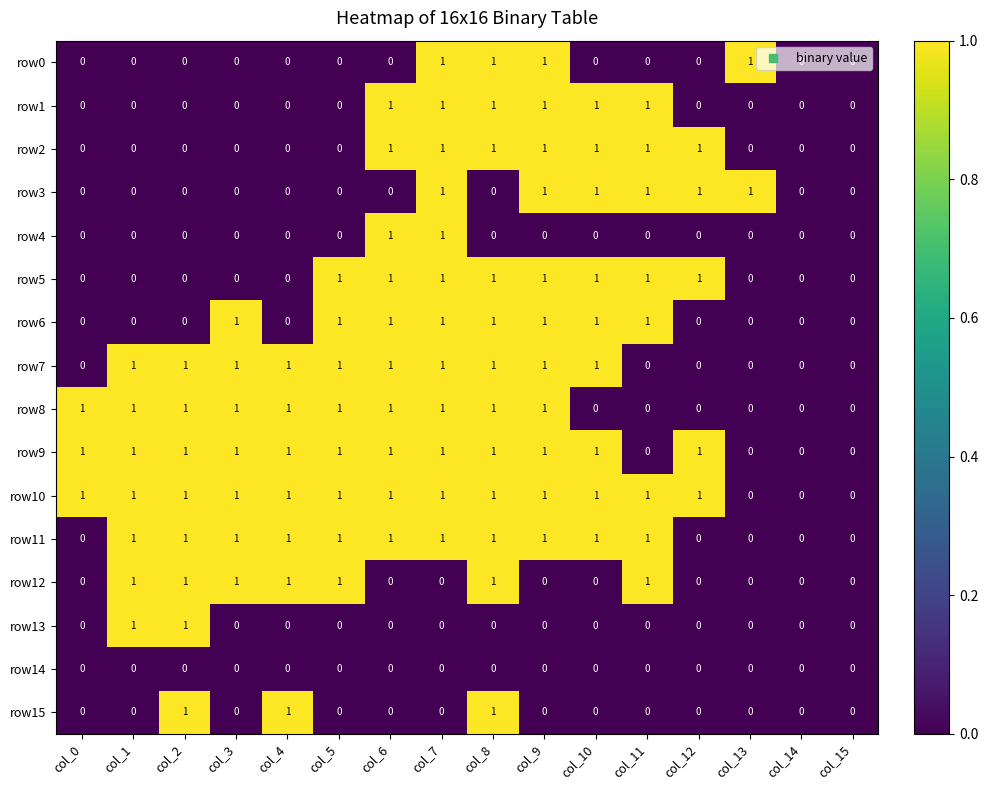

What is the maximum value shown in the chart?

1